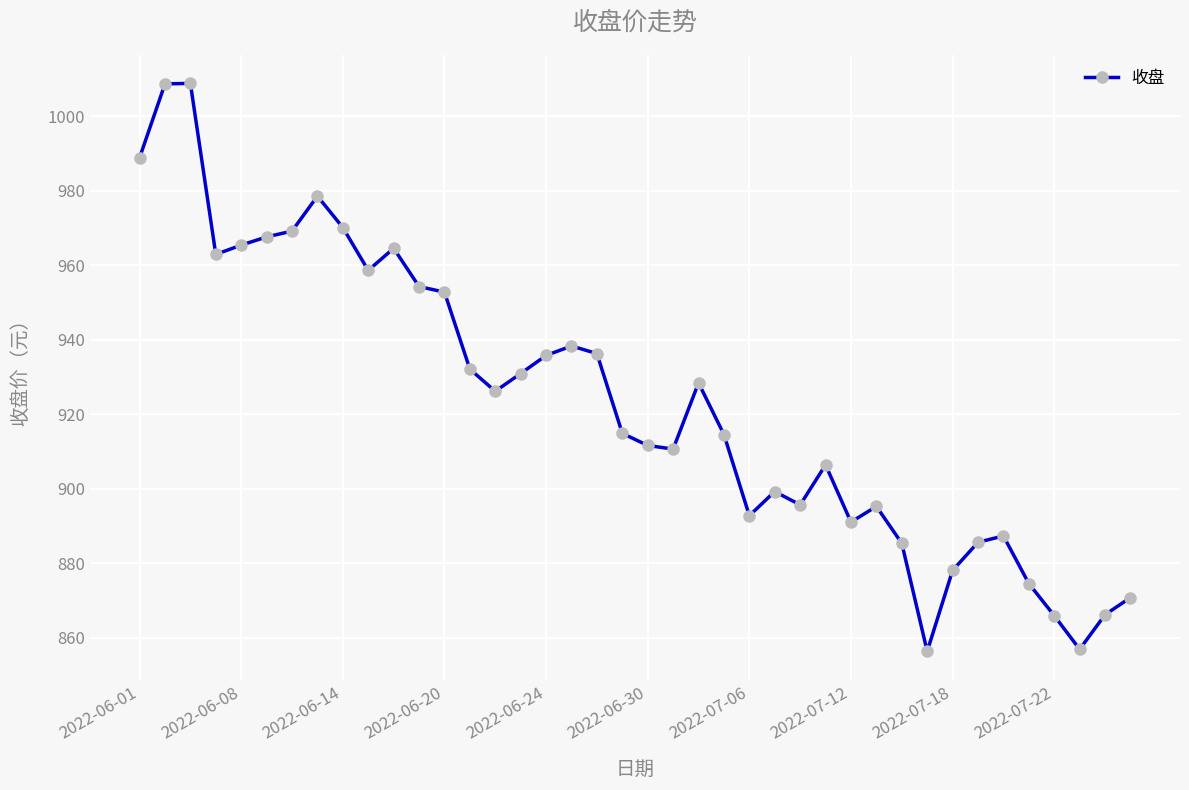

Does the chart display data point markers on the line(s)?

Yes